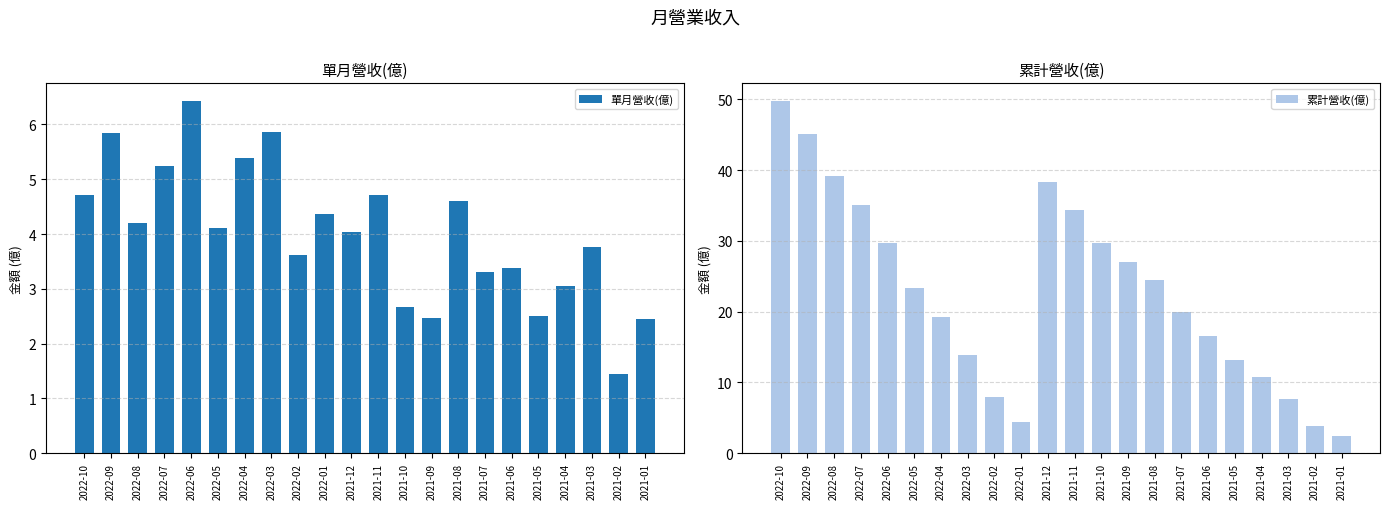

What is the difference between the second highest and second lowest values in the 累計營收(億) series?

41.2